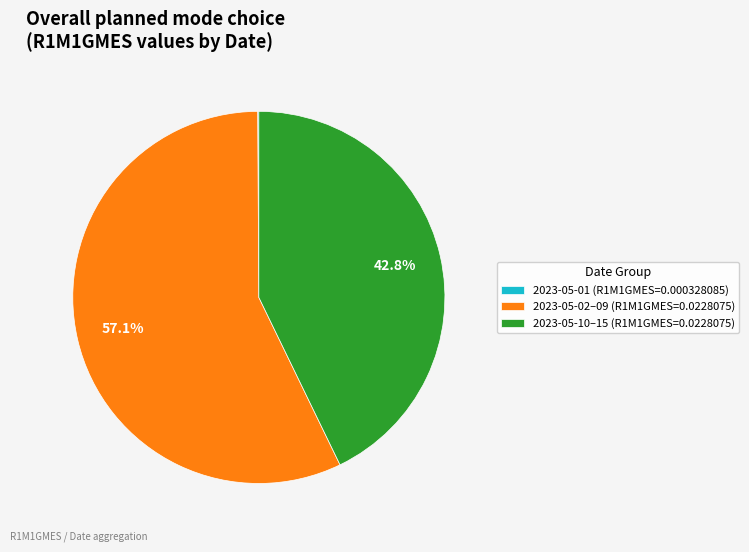

Which slice is the largest?

2023-05-02–09 (R1M1GMES=0.0228075)